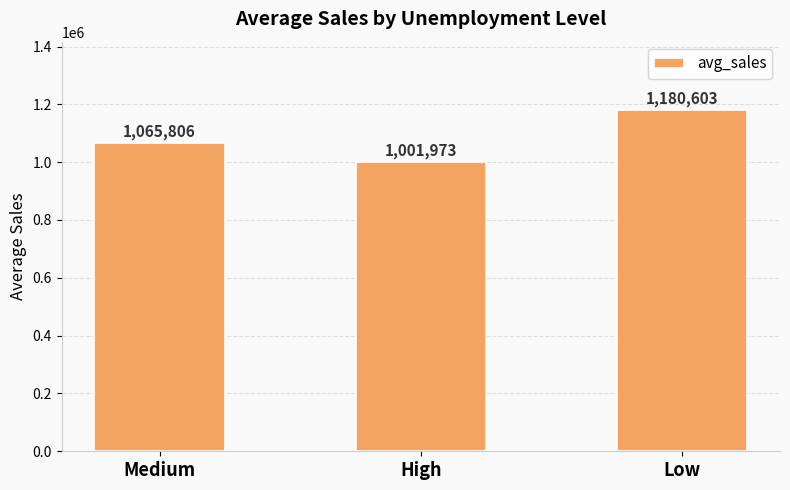

List the labels in order of value, largest first.

Low, Medium, High